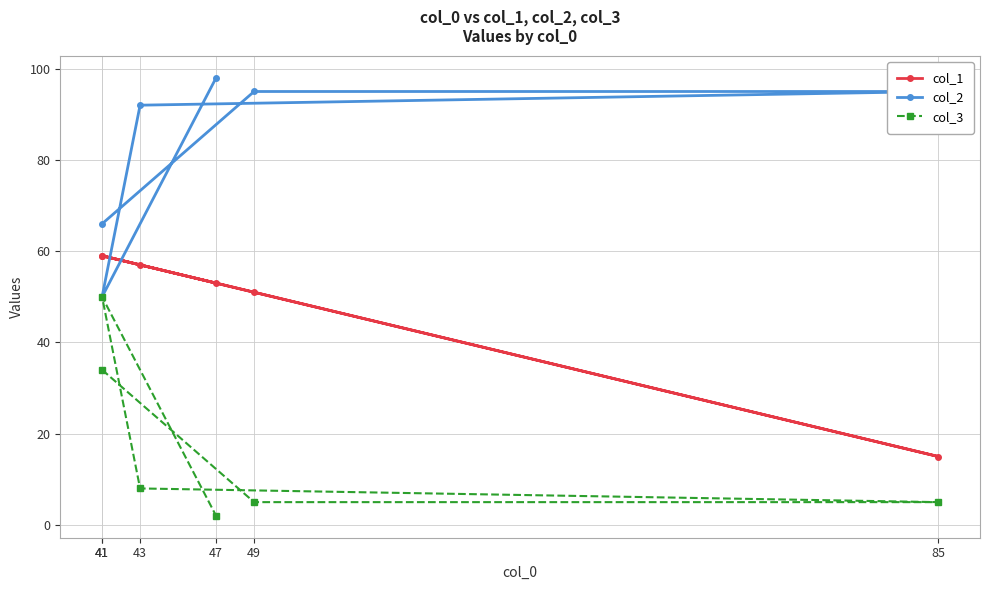

Reading left to right, transcribe all the data shown in this chart.

col_1: 41=59	49=51	85=15	43=57	41=59	47=53
col_2: 41=66	49=95	85=95	43=92	41=50	47=98
col_3: 41=34	49=5	85=5	43=8	41=50	47=2